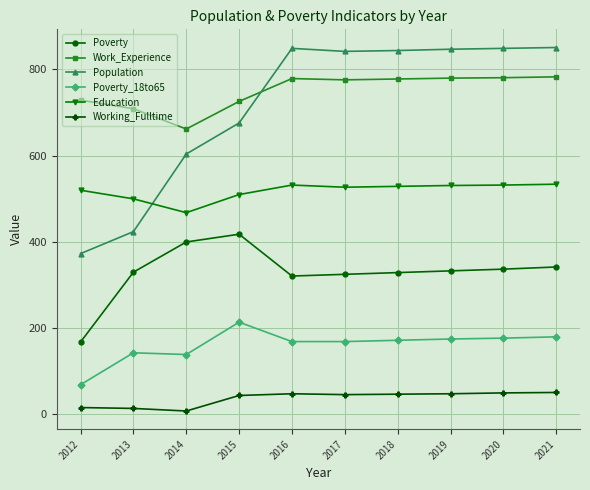

Rank the series by their maximum value, from highest to lowest.

Population, Work_Experience, Education, Poverty, Poverty_18to65, Working_Fulltime